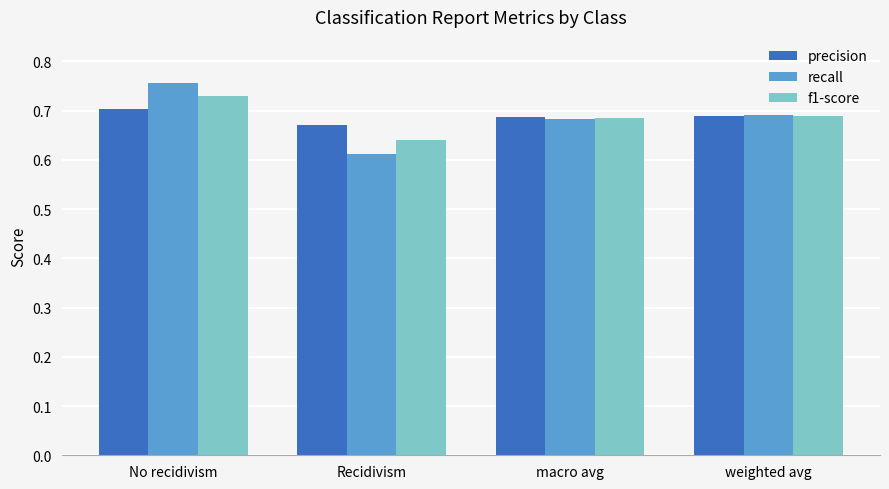

At which label does f1-score reach its minimum?

Recidivism